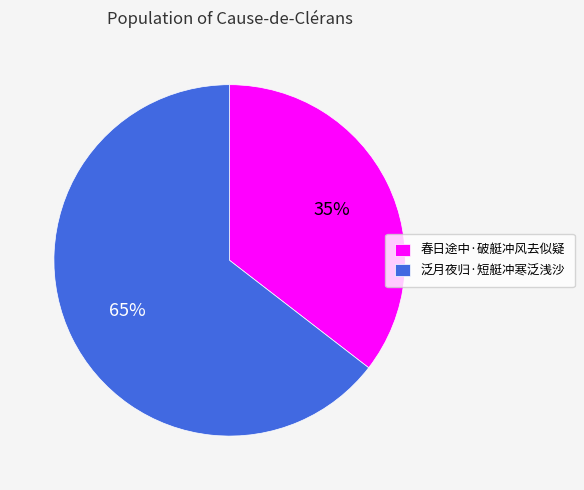

How many segments does this pie chart have?

2